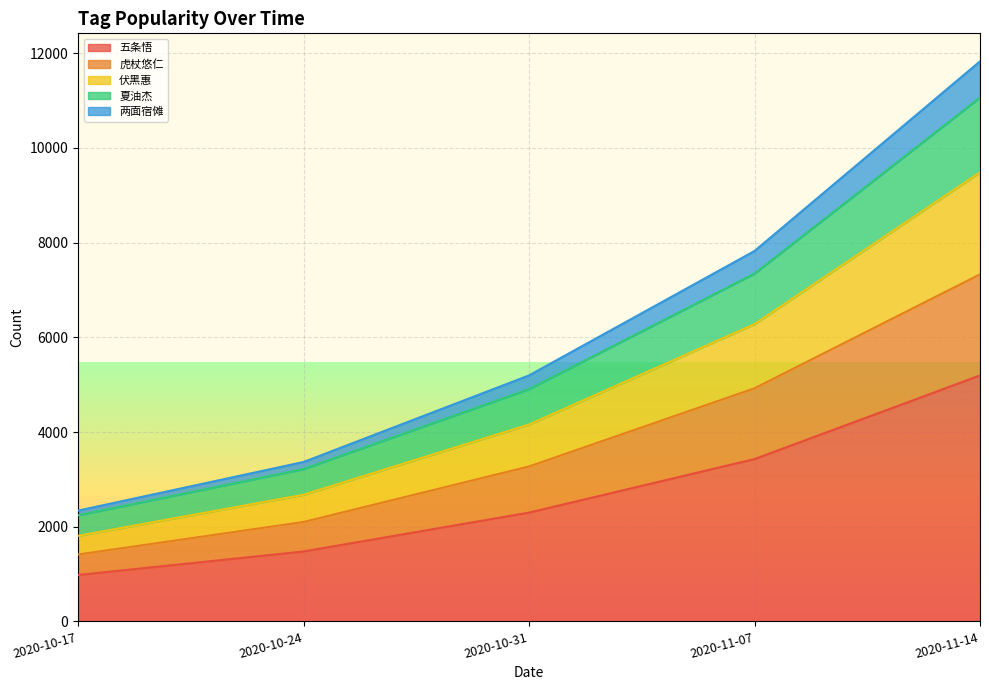

What is the highest value of the 五条悟 series?

5195